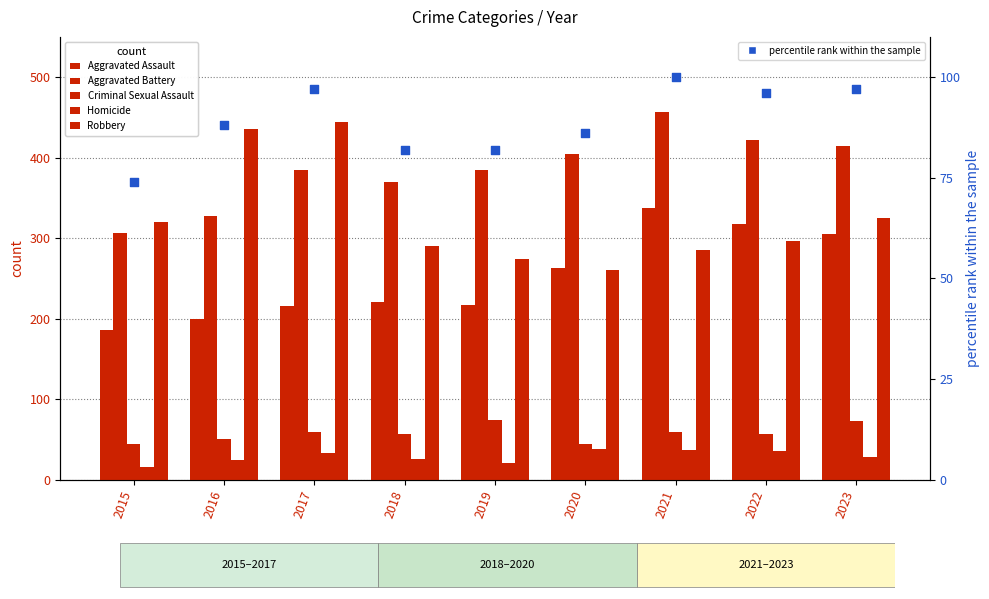

Which series reaches the minimum Y coordinate?

Homicide